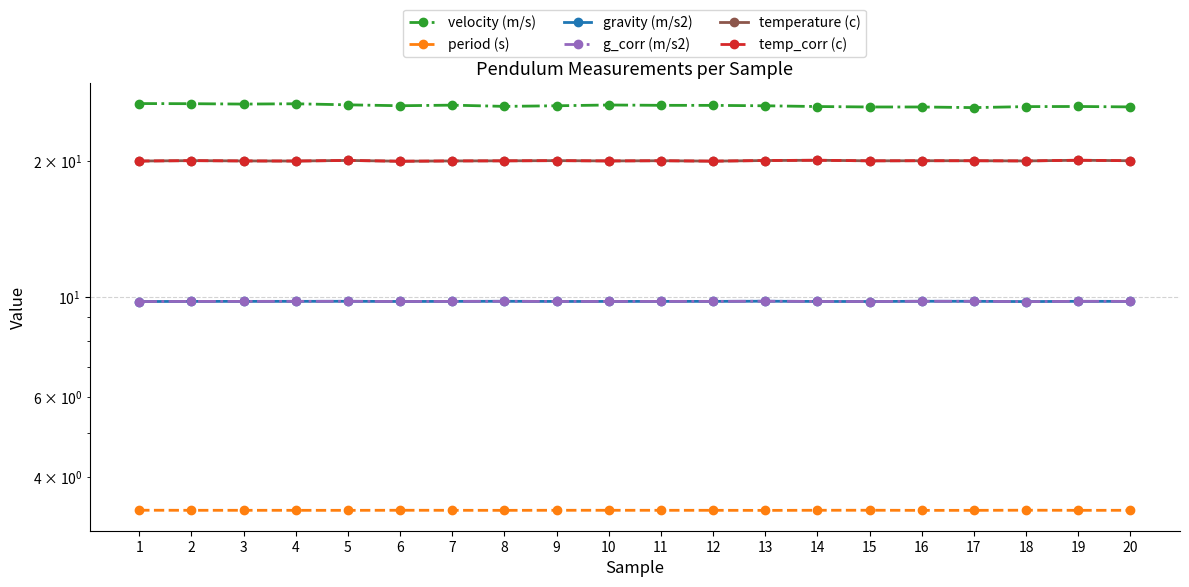

Which series has the largest total across all categories?

velocity (m/s)